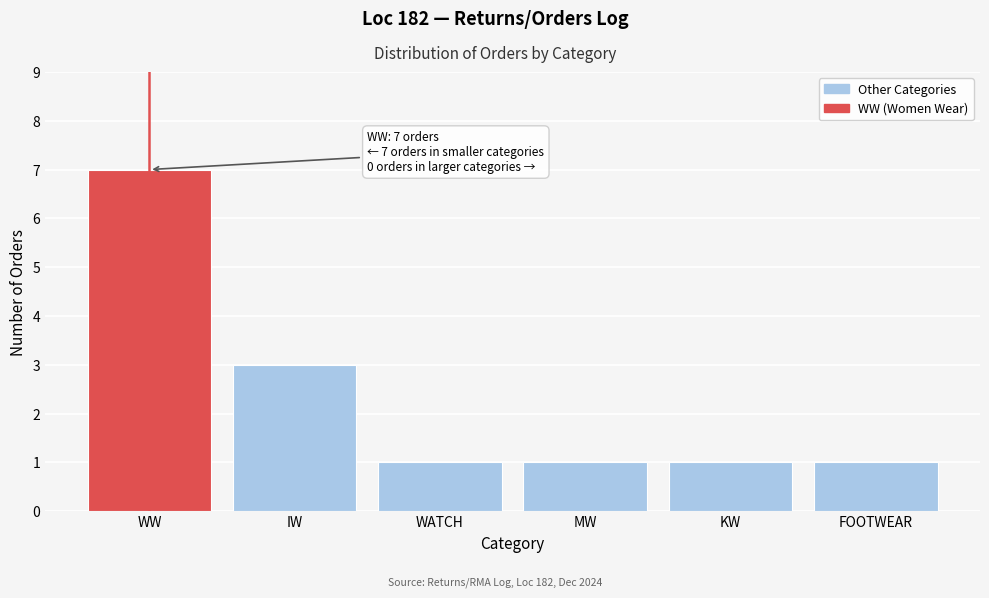

Reading left to right, what are all the values shown in this chart?

WW=7	IW=3	WATCH=1	MW=1	KW=1	FOOTWEAR=1